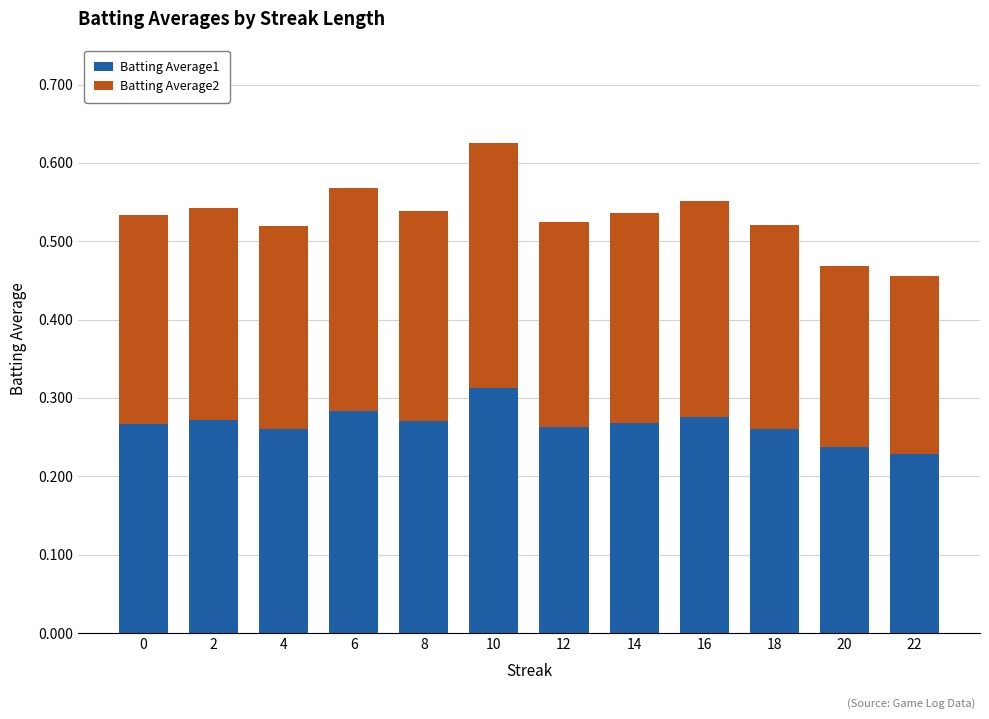

The Batting Average1 series shows 0.4 at 16. True or false?

False